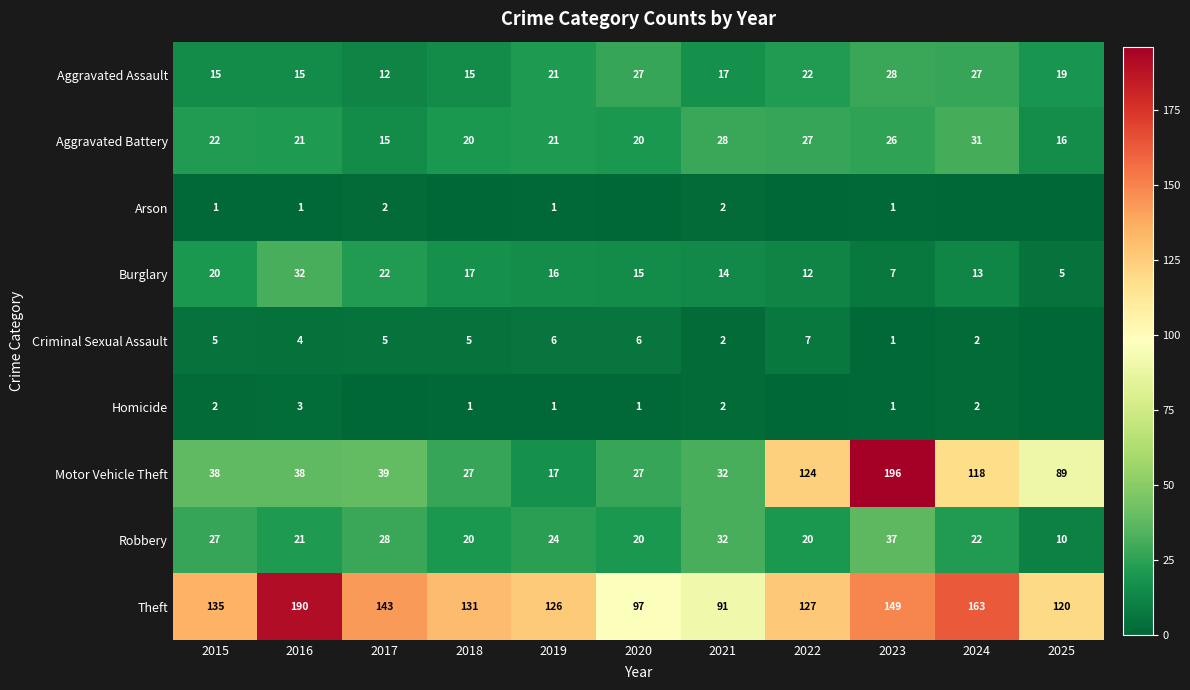

What is the highest value of the Burglary series?

32